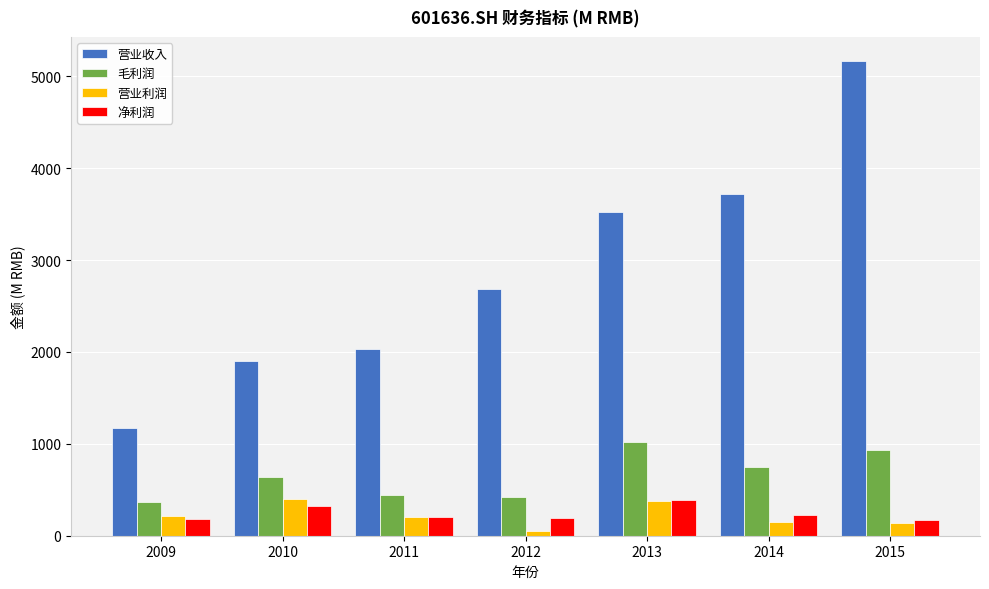

Is it true that 营业利润 equals 609.1 at 2013?

False